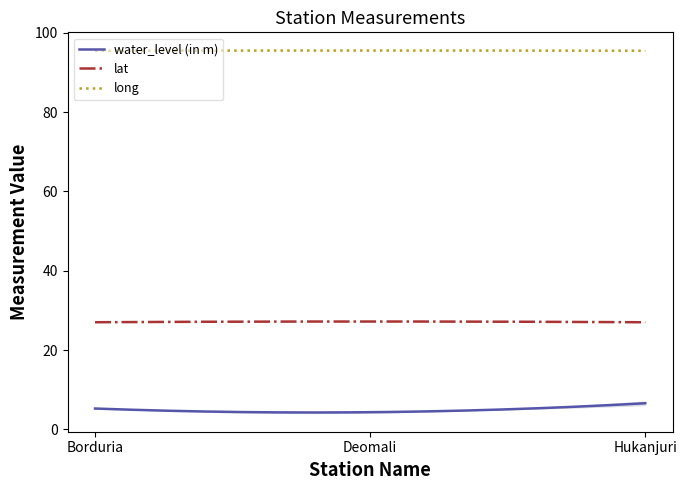

What position from the left is Borduria?

1